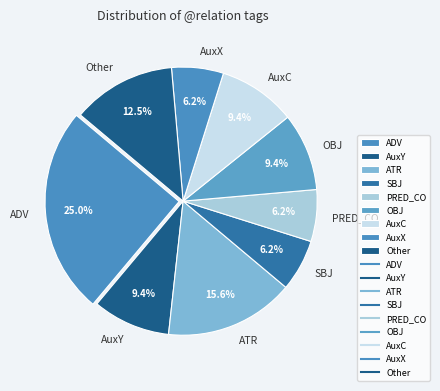

Approximately how many times larger is the value at Other compared to AuxC?

1.3